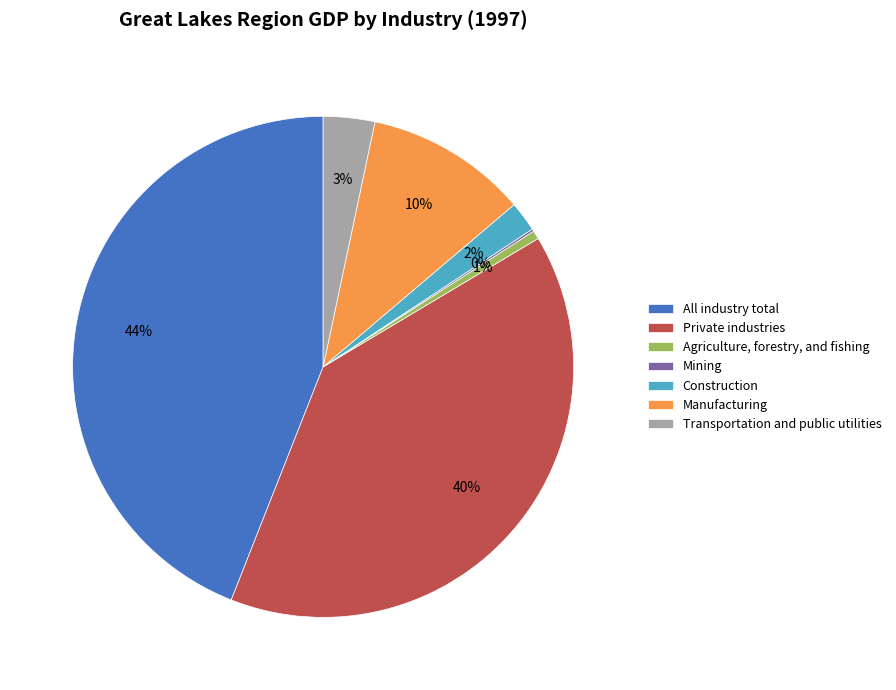

Is All industry total the majority of the pie?

No